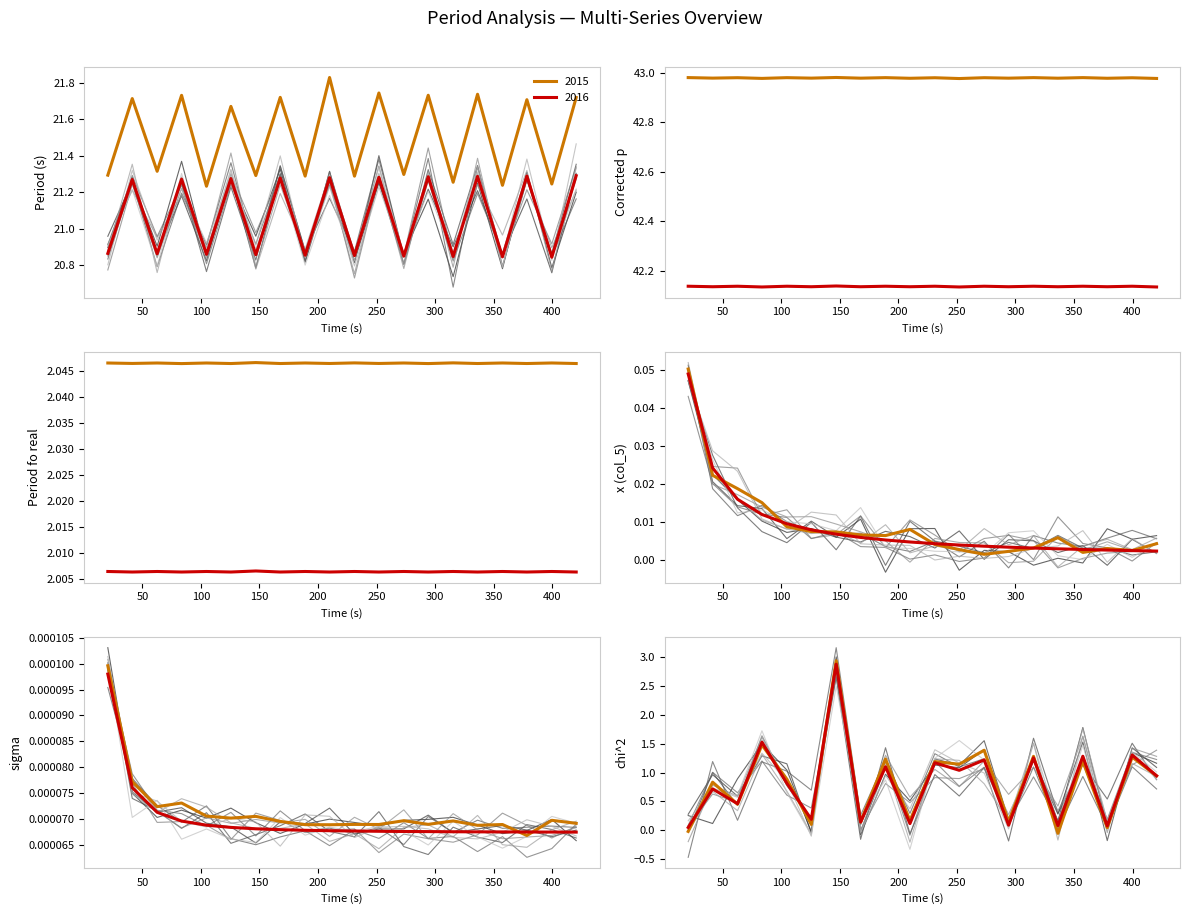

True or false: Period fo real and Period (s) cross at least once.

False